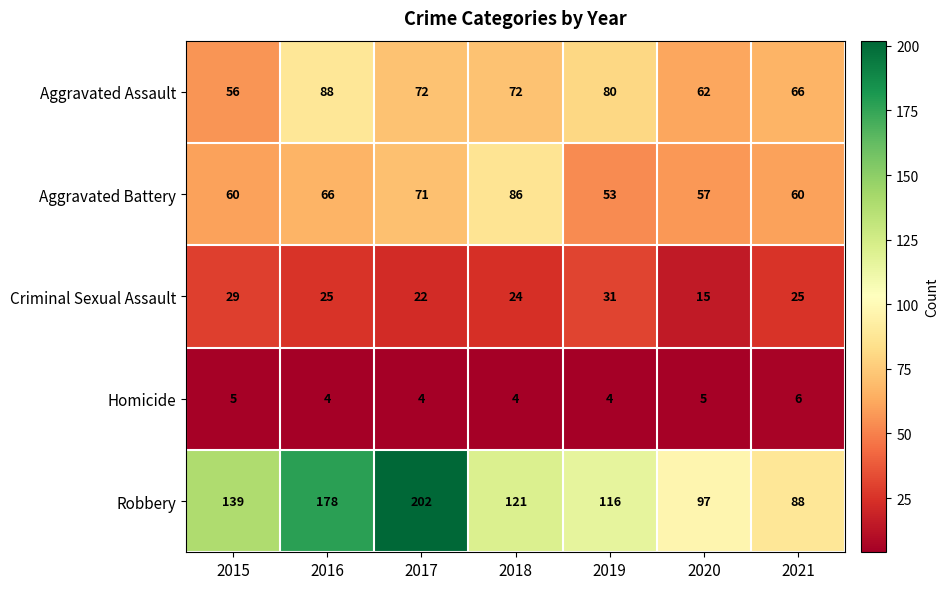

Rank the series at 2015 from highest to lowest value.

Robbery, Aggravated Battery, Aggravated Assault, Criminal Sexual Assault, Homicide